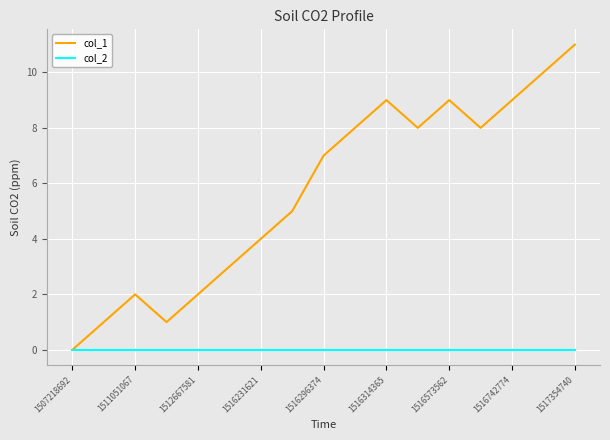

Count the number of data series in this chart.

2